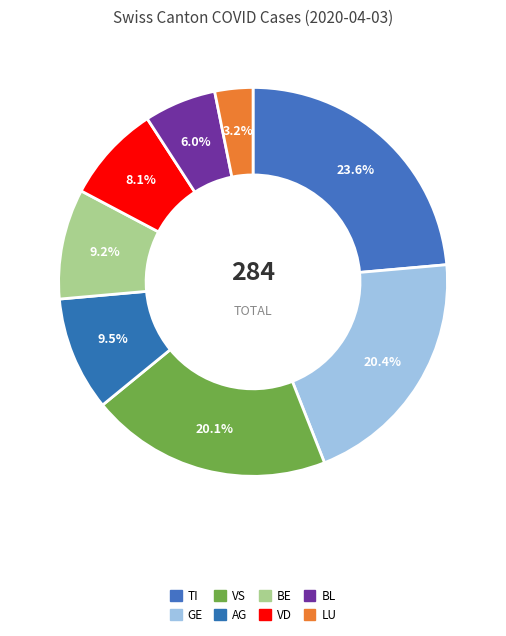

Count the number of slices in the pie.

8